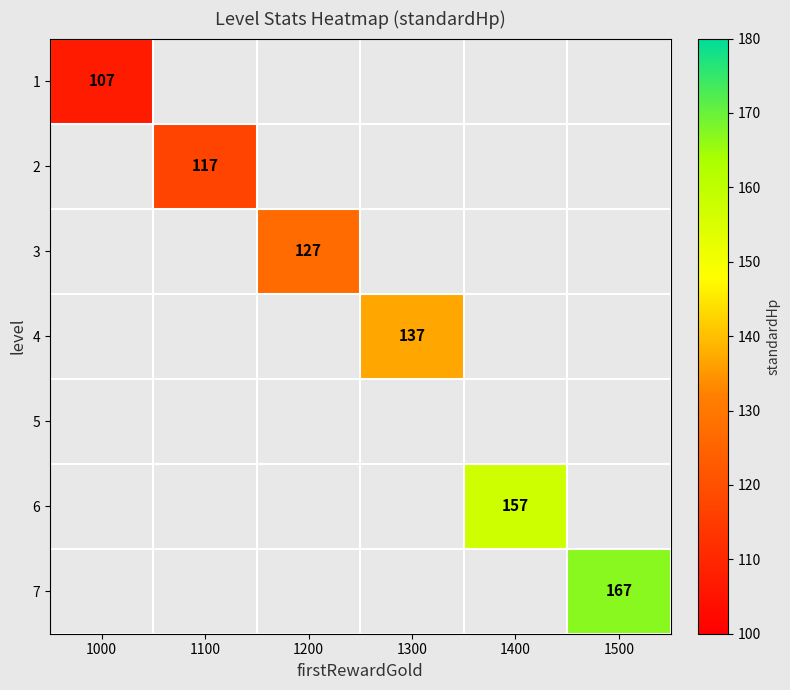

The 1 series shows 107 at 1000. True or false?

True